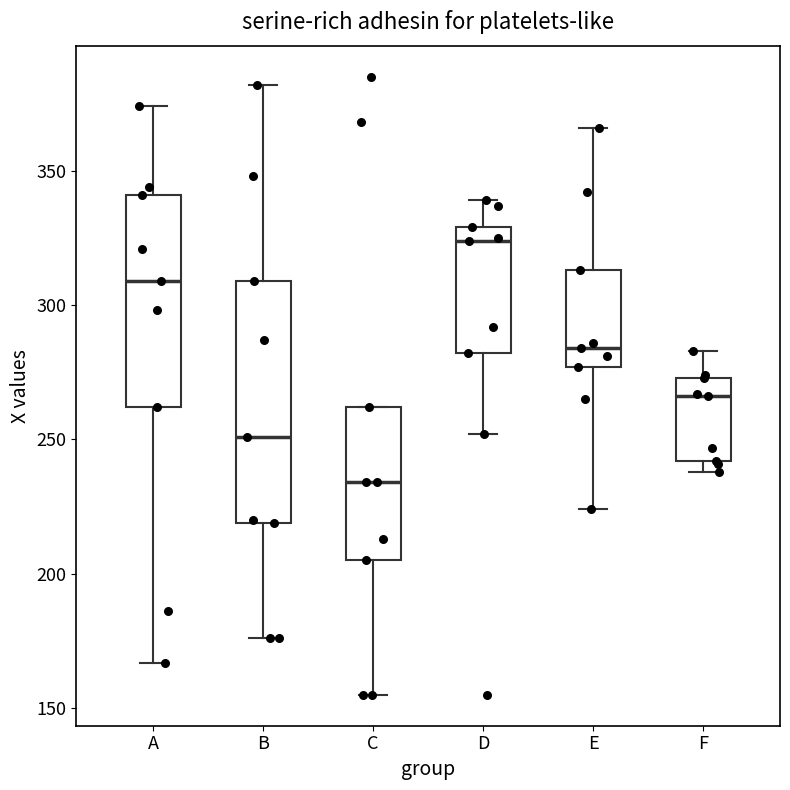

Reading left to right, transcribe this box plot: for each box, give where its median line is, the range the box spans, and where its two whiskers end, as read against the y-axis. The values are not printed on the chart, so give them approximately, as read against the axis.

A: median 310, box 260 to 340, whiskers 165 to 375
B: median 250, box 220 to 310, whiskers 175 to 380
C: median 235, box 205 to 260, whiskers 155 to 260
D: median 325, box 280 to 330, whiskers 250 to 340
E: median 285, box 275 to 315, whiskers 225 to 365
F: median 265, box 240 to 275, whiskers 240 (just below the box's lower edge) to 285